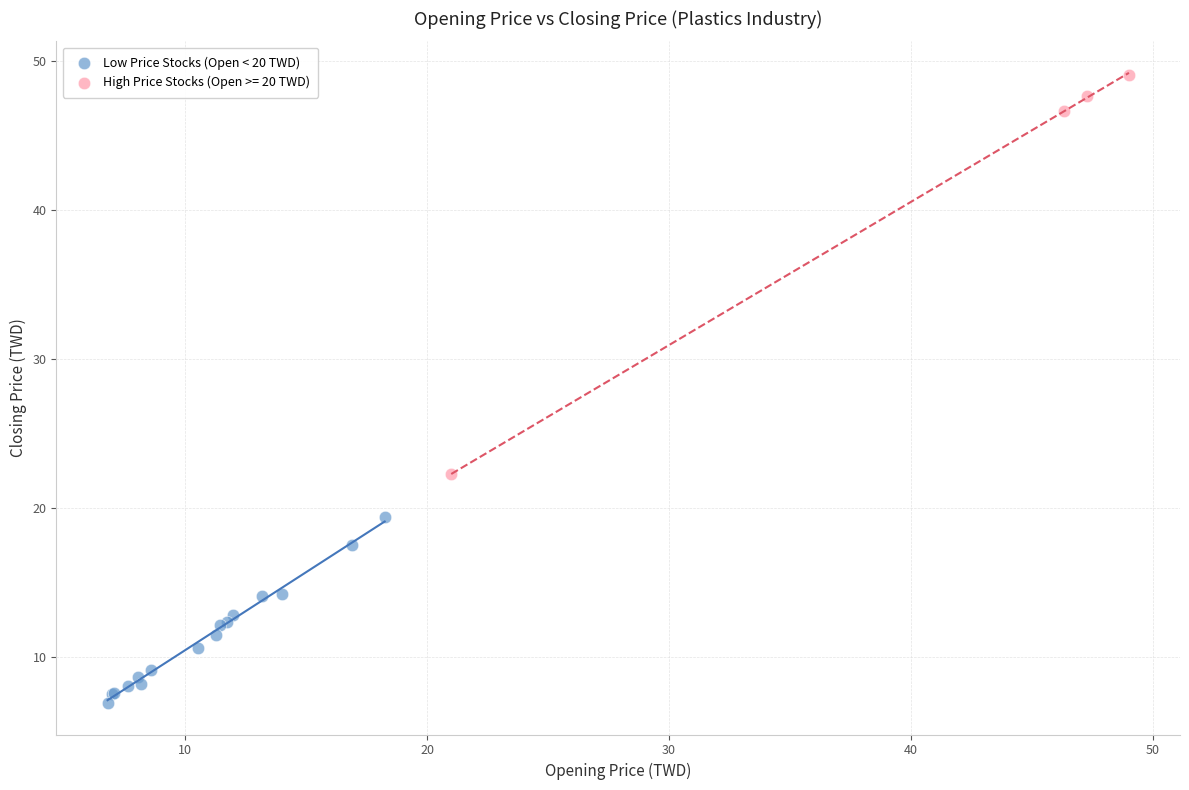

Which series has the largest Y range (max minus min)?

High Price Stocks (Open >= 20 TWD)